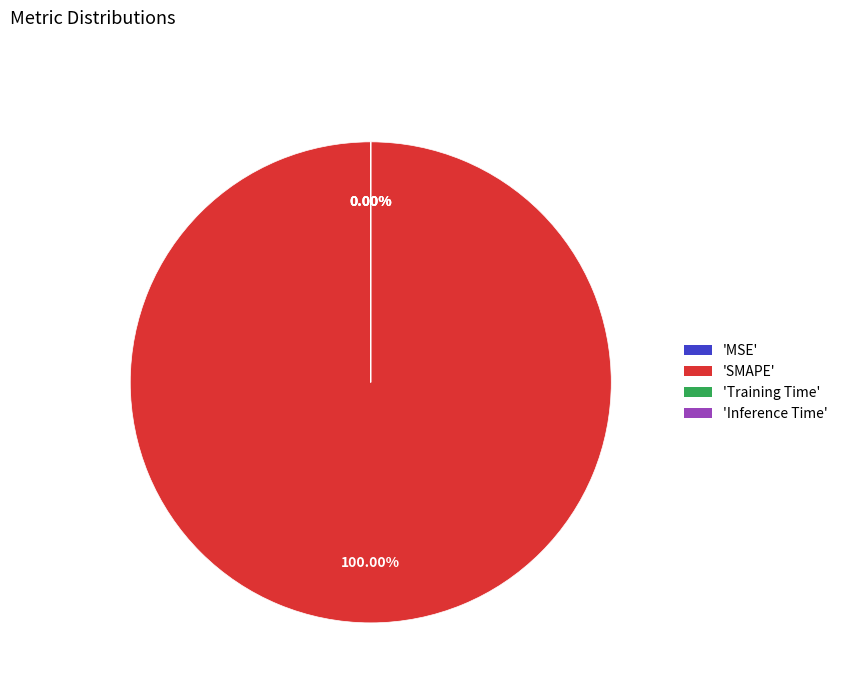

To the nearest percent, what is the combined percentage of Inference Time and SMAPE?

100%